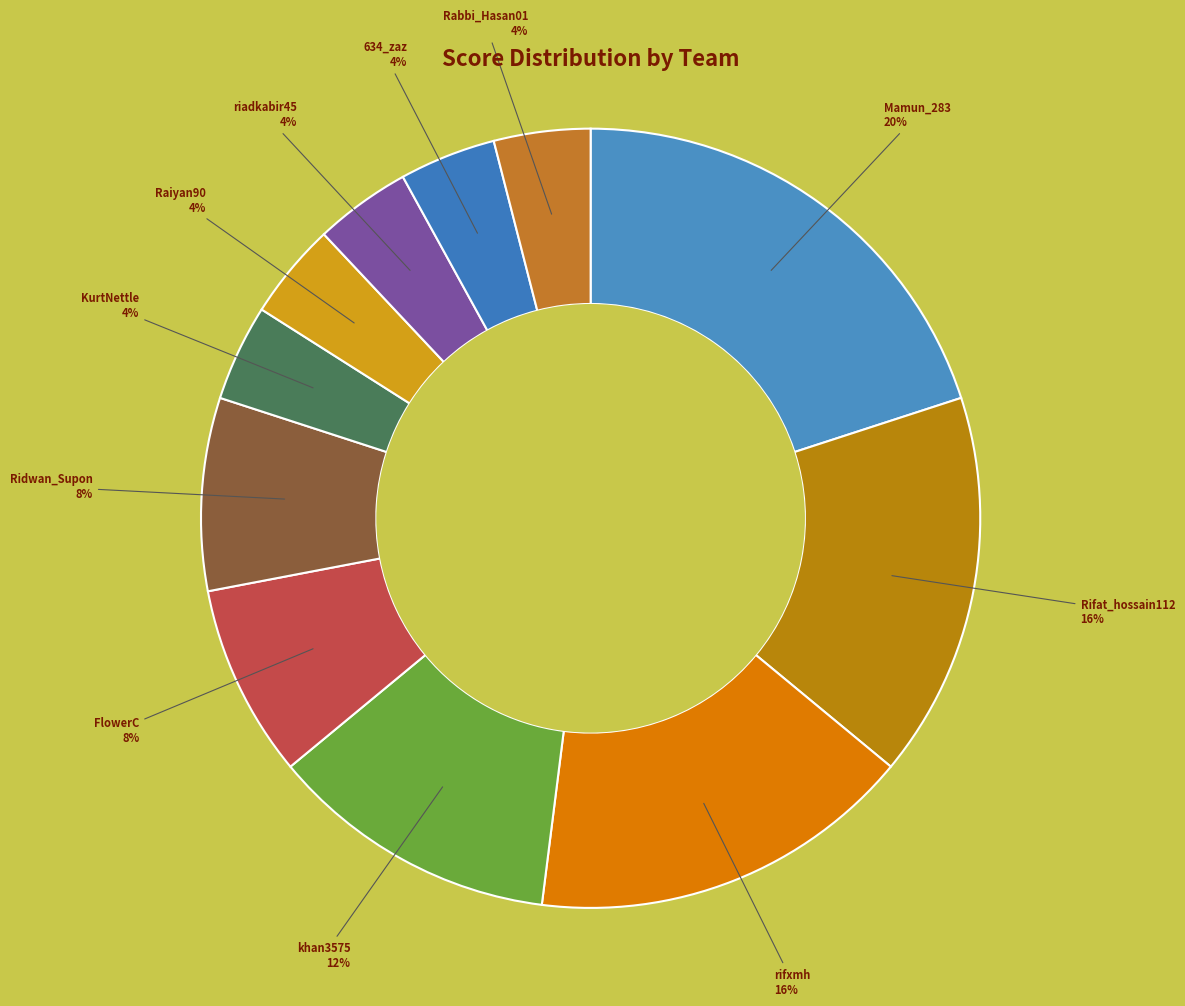

To the nearest percent, what portion does Ridwan_Supon represent?

8%